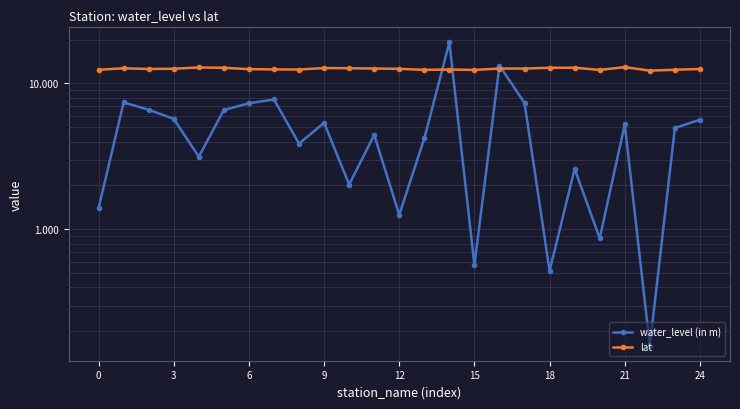

How many interior local peaks does the lat series have?

7